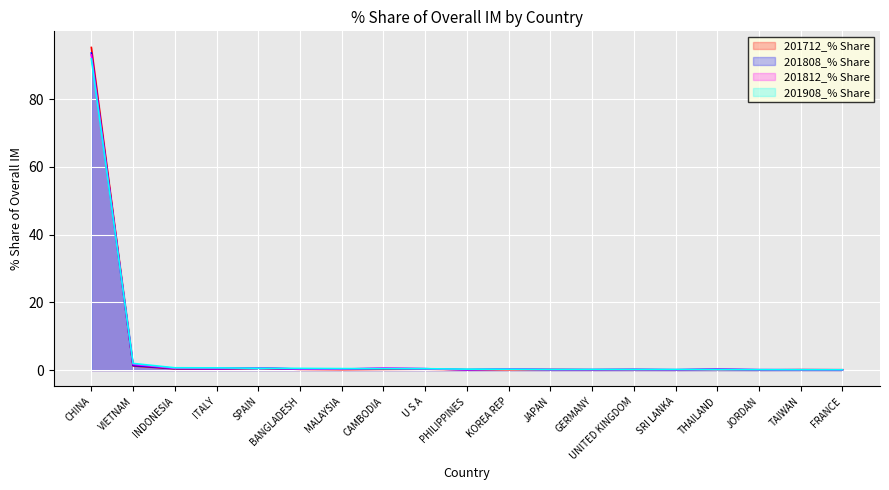

List the labels in order of 201712_% Share value, smallest first.

JORDAN, SRI LANKA, FRANCE, GERMANY, KOREA REP, PHILIPPINES, UNITED KINGDOM, TAIWAN, MALAYSIA, THAILAND, JAPAN, BANGLADESH, CAMBODIA, U S A, ITALY, INDONESIA, SPAIN, VIETNAM, CHINA